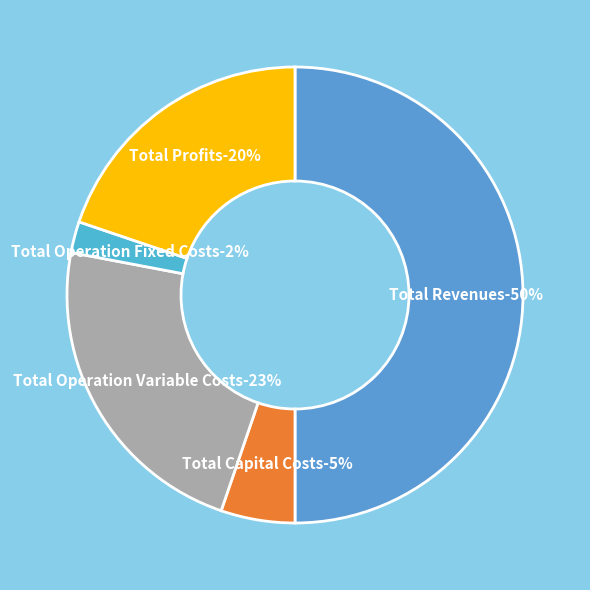

Is it true that Total Capital Costs is 5% of the pie?

True